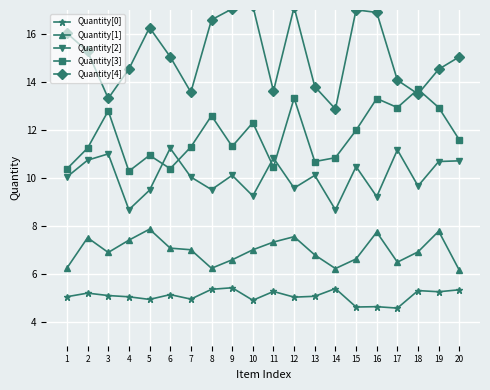

At which category does Quantity[0] reach its first local valley?

5